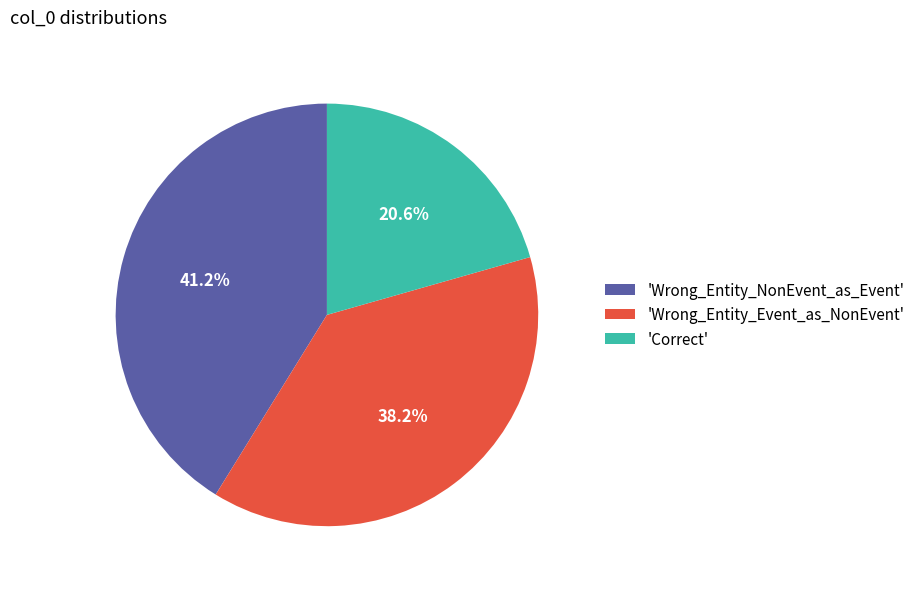

How many slices are in this pie chart?

3